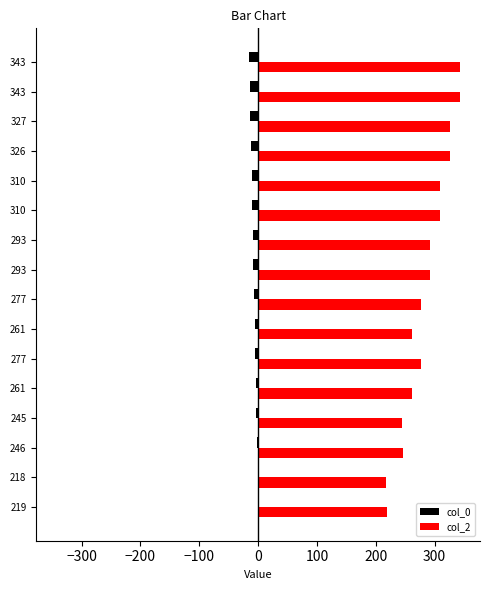

What are all the series names shown in the legend?

col_0, col_2